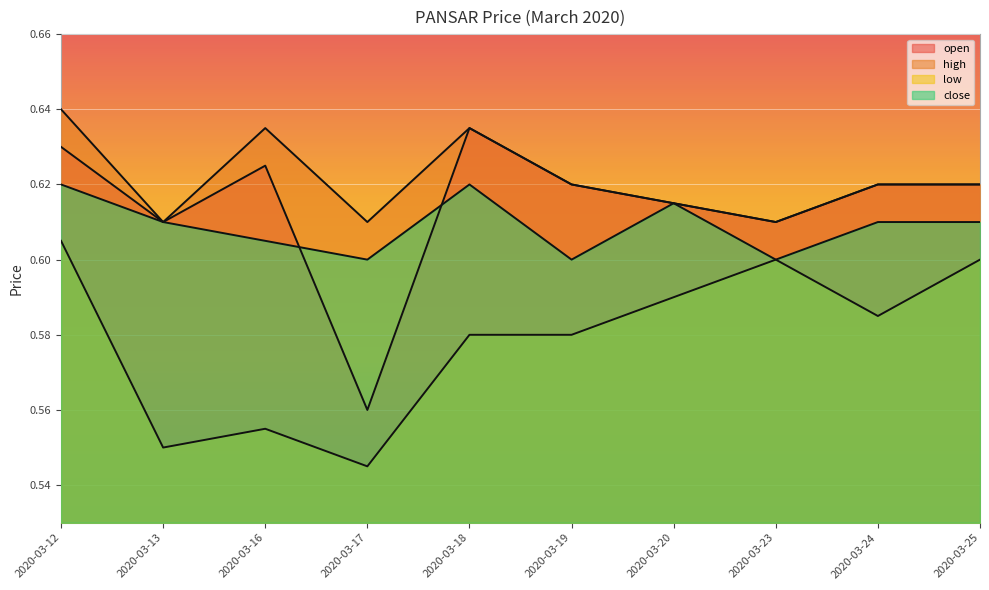

List the labels in order of open value, largest first.

2020-03-18, 2020-03-12, 2020-03-16, 2020-03-19, 2020-03-24, 2020-03-25, 2020-03-20, 2020-03-13, 2020-03-23, 2020-03-17